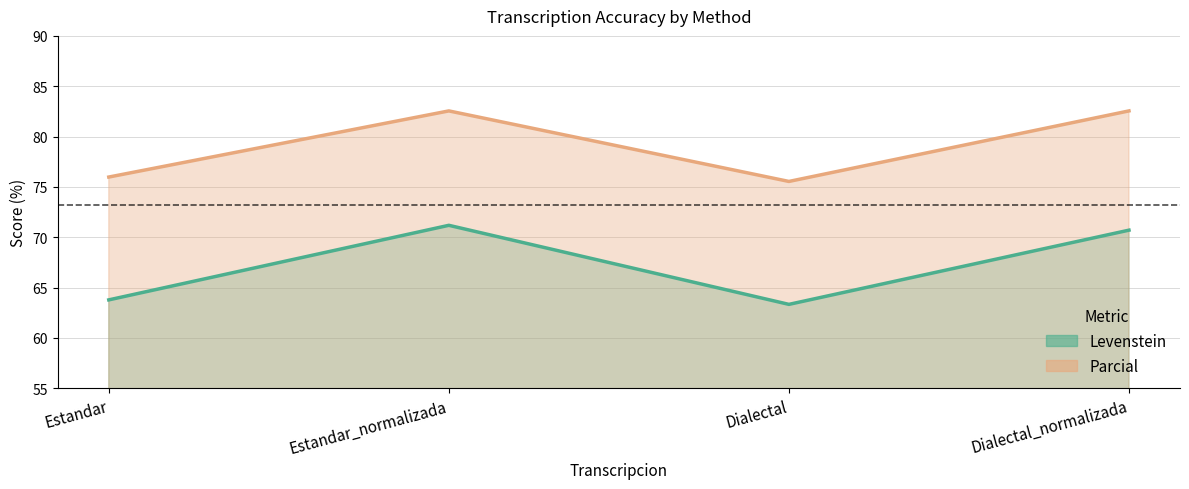

Is it true that Parcial equals 82.6 at Estandar_normalizada?

True